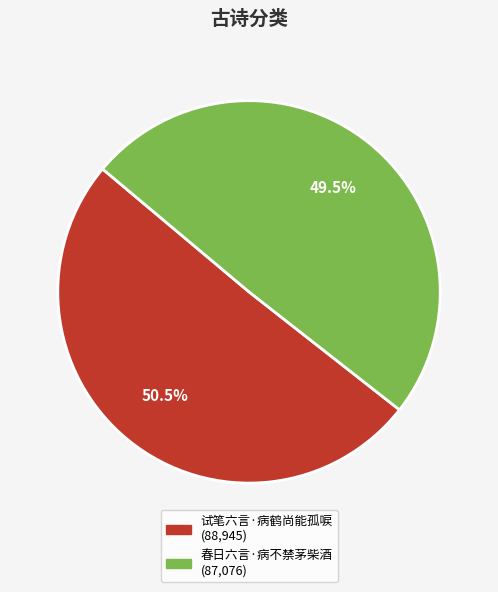

What is the smallest slice in the pie chart?

春日六言·病不禁茅柴酒